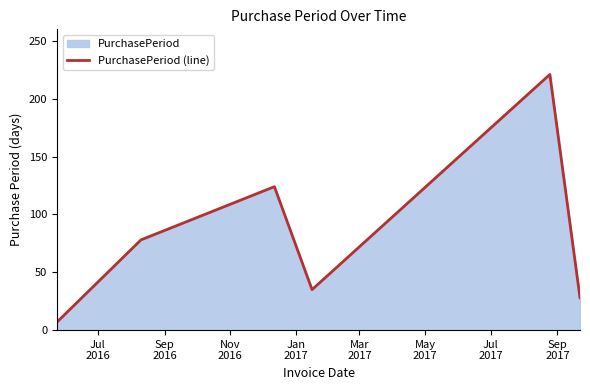

How many lines are shown in the chart?

1